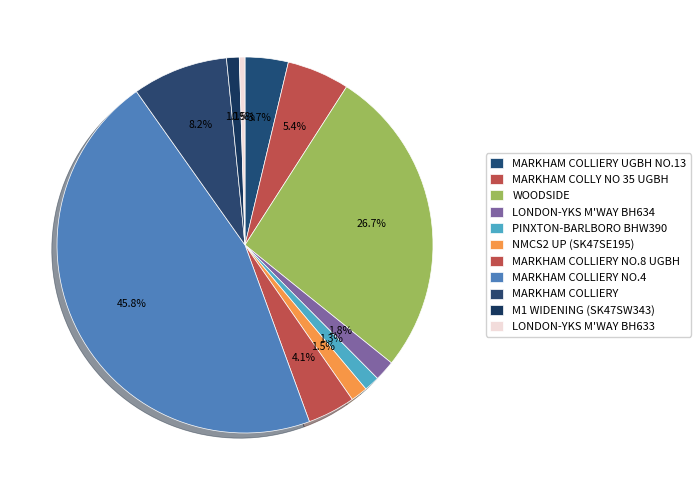

Which has a higher value, MARKHAM COLLY NO 35 UGBH or PINXTON-BARLBORO BHW390?

MARKHAM COLLY NO 35 UGBH